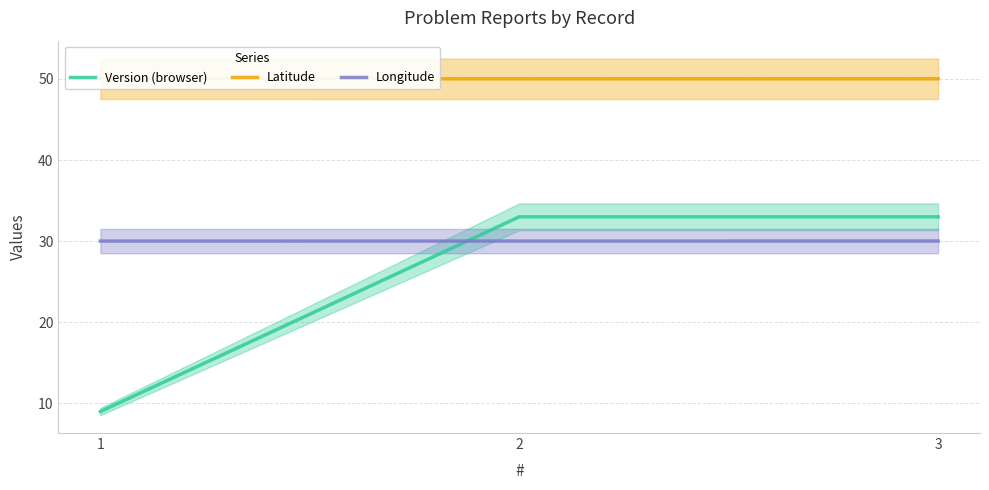

What is the highest value of the Latitude series?

50.0